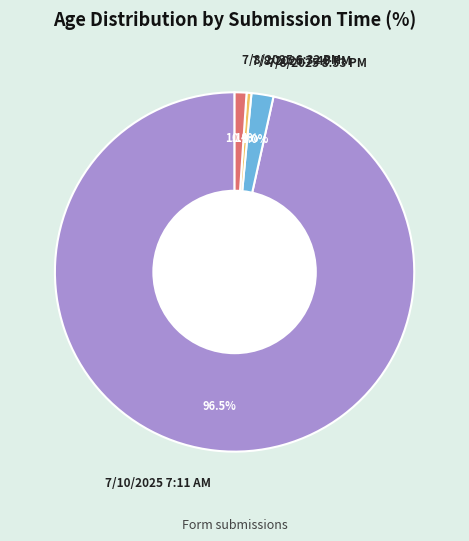

Which slice is the largest?

7/10/2025 7:11 AM